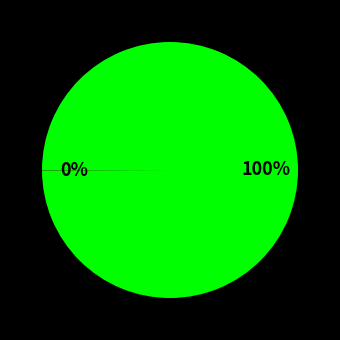

To the nearest percent, what is the average slice percentage?

50%